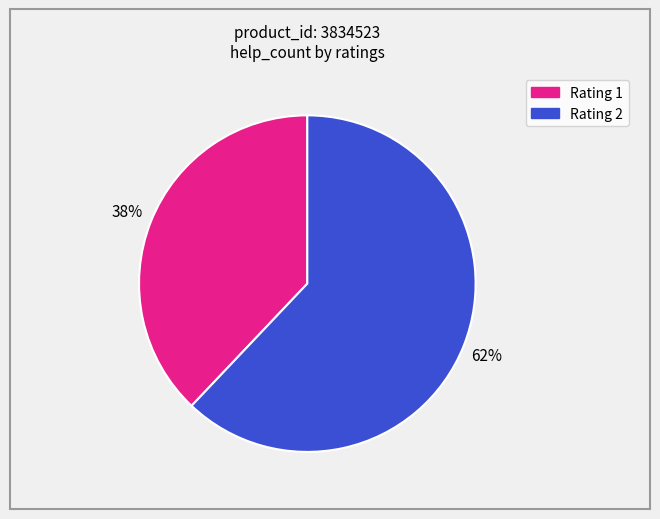

Does any single category account for the majority?

Yes